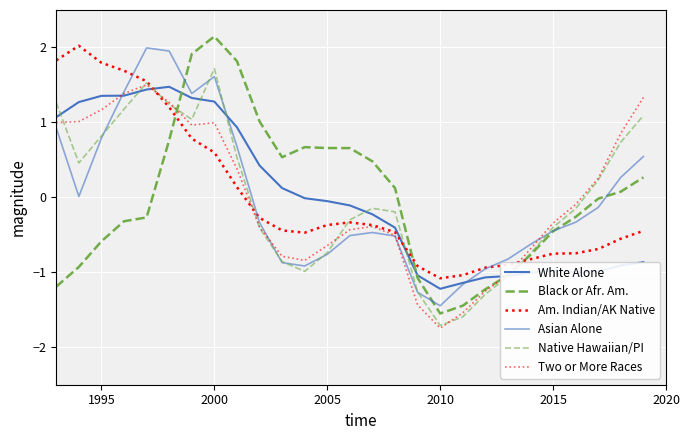

How many series are shown in this chart?

6